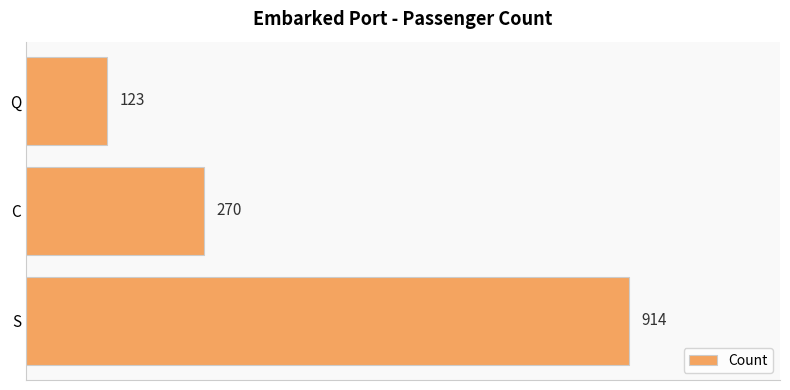

What is the change in value from S to Q?

-791